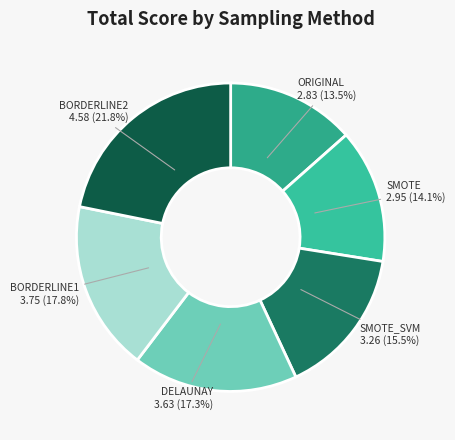

The BORDERLINE1 slice represents 7% of the pie. True or false?

False